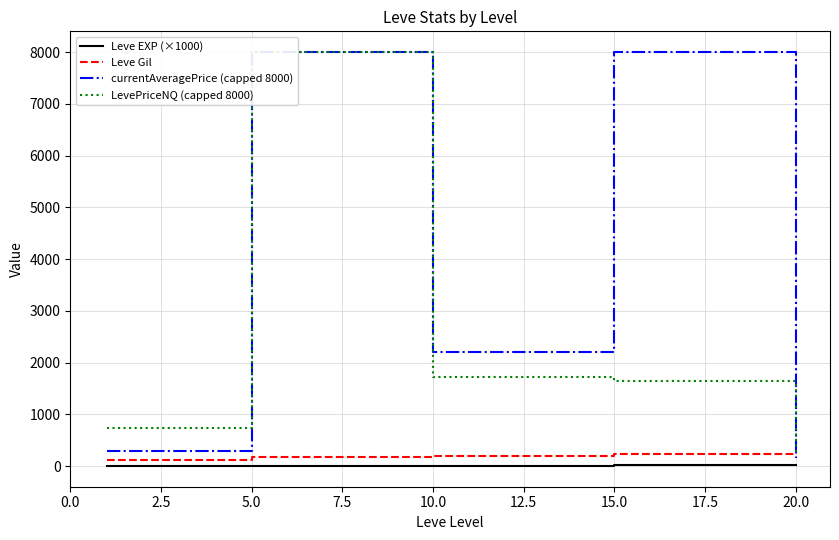

True or false: Leve EXP (×1000) has more than 0 interior local peaks.

True